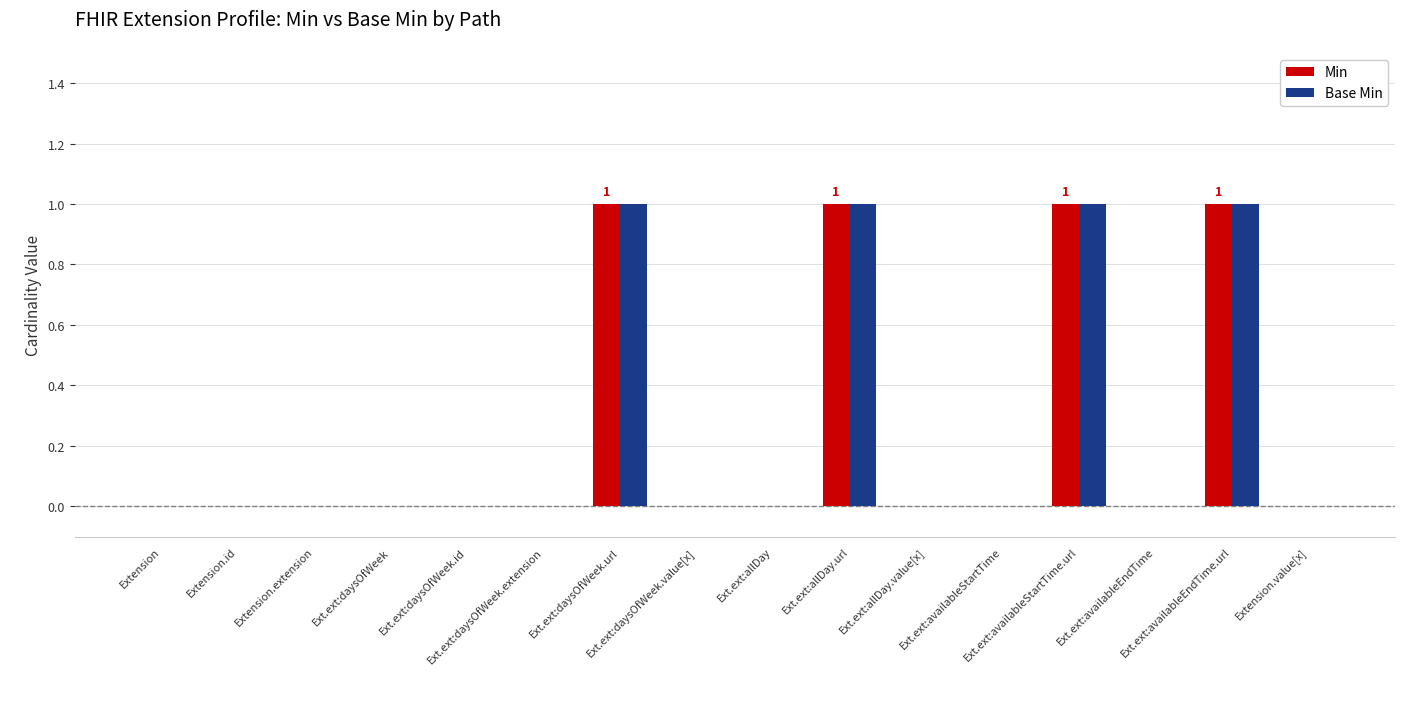

What is the sum of all Base Min values?

4